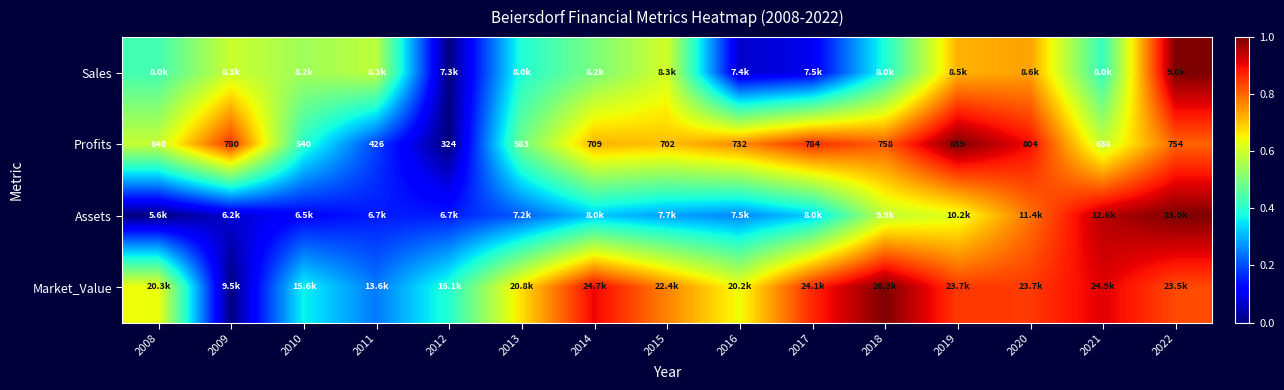

Which has a higher value, 2015 or 2011?

2015